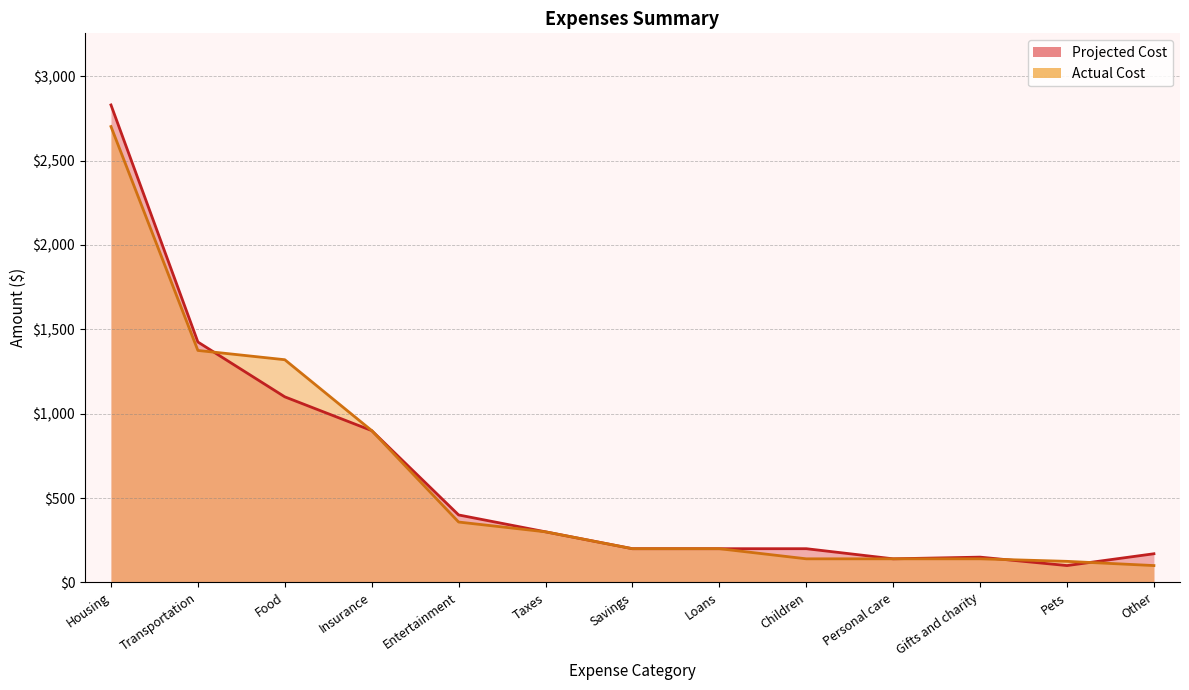

How many lines are shown in the chart?

2